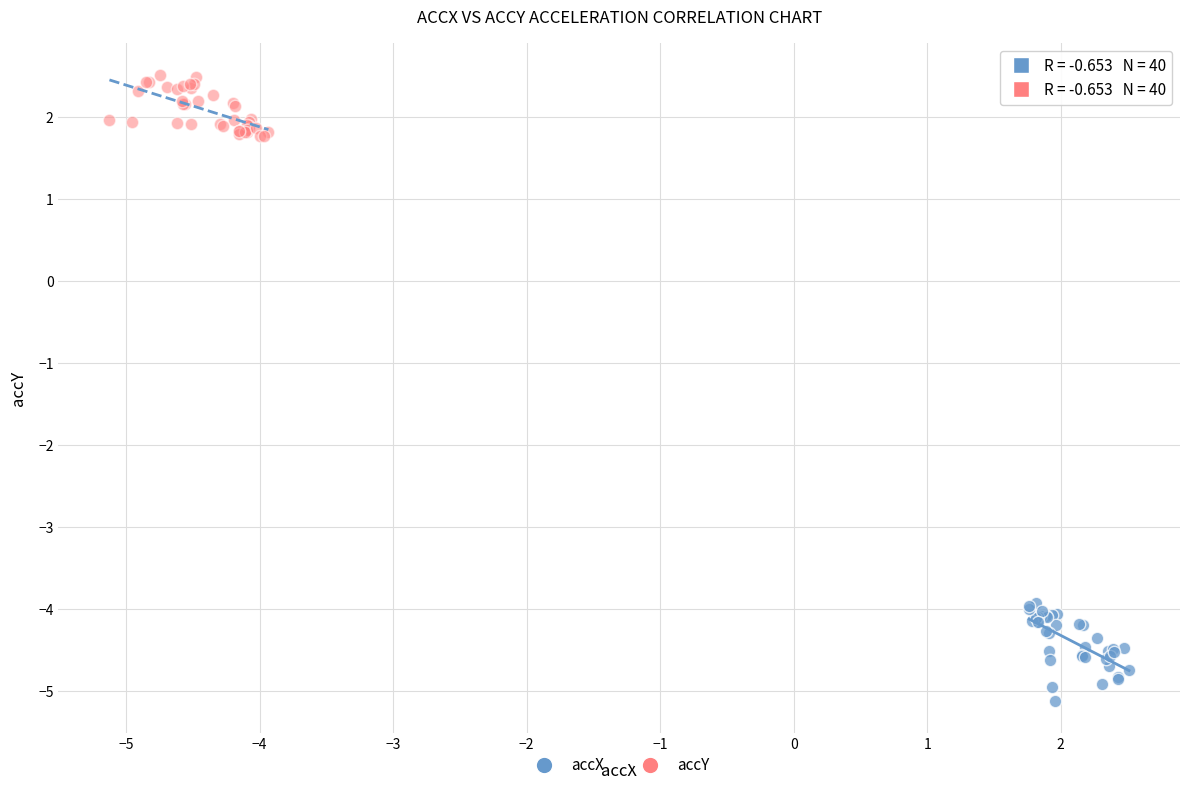

Which series contains the highest Y value?

accY